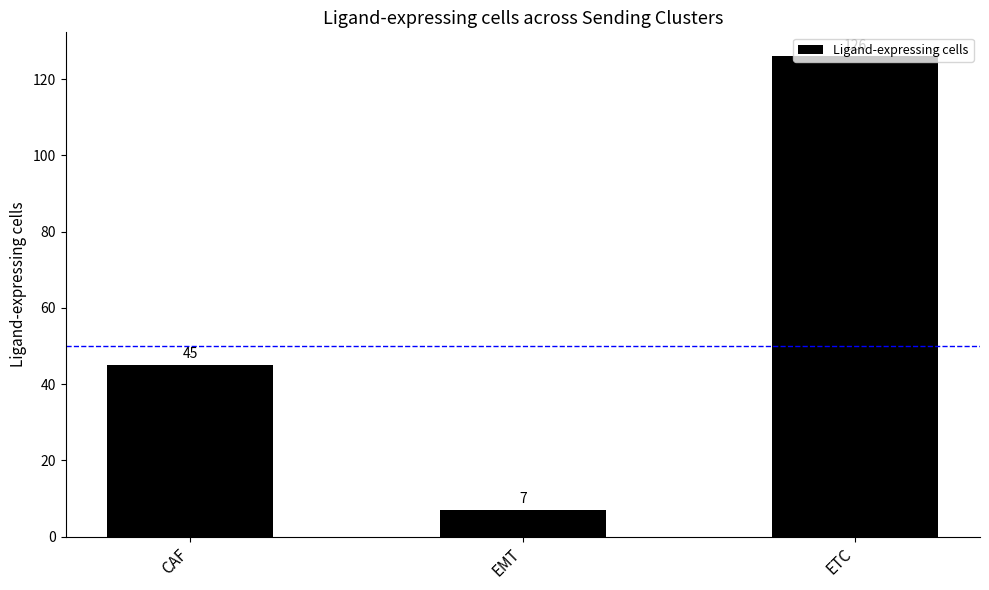

What is the average value?

59